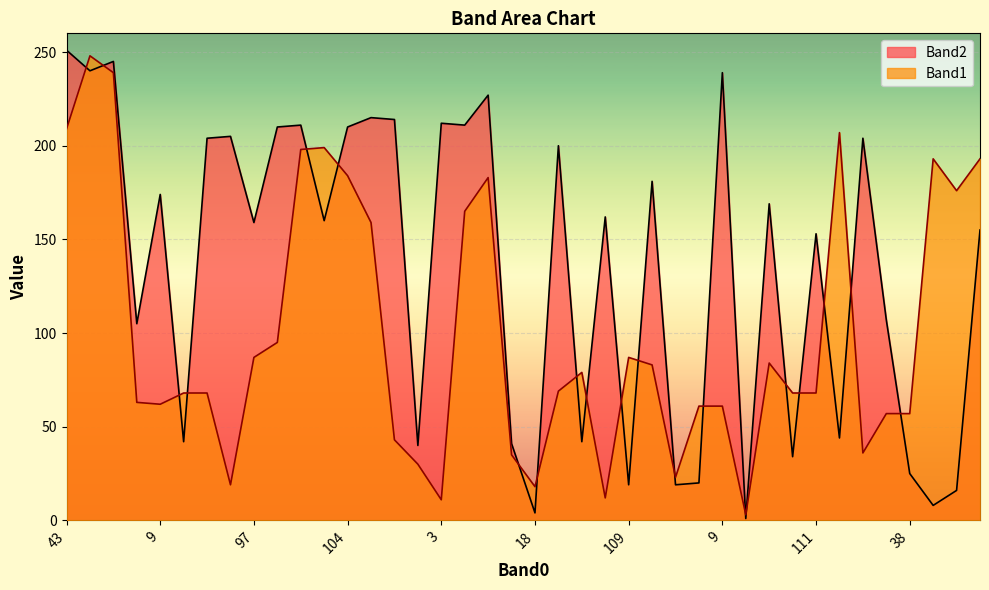

What is the approximate value of Band1 at 9?

62